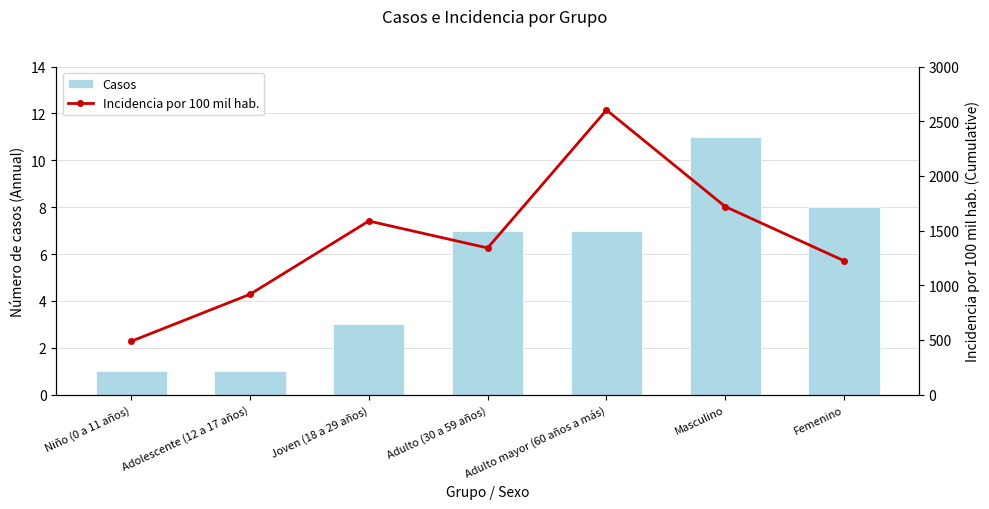

Rank the series by their maximum value, from highest to lowest.

Incidencia por 100 mil hab., Casos